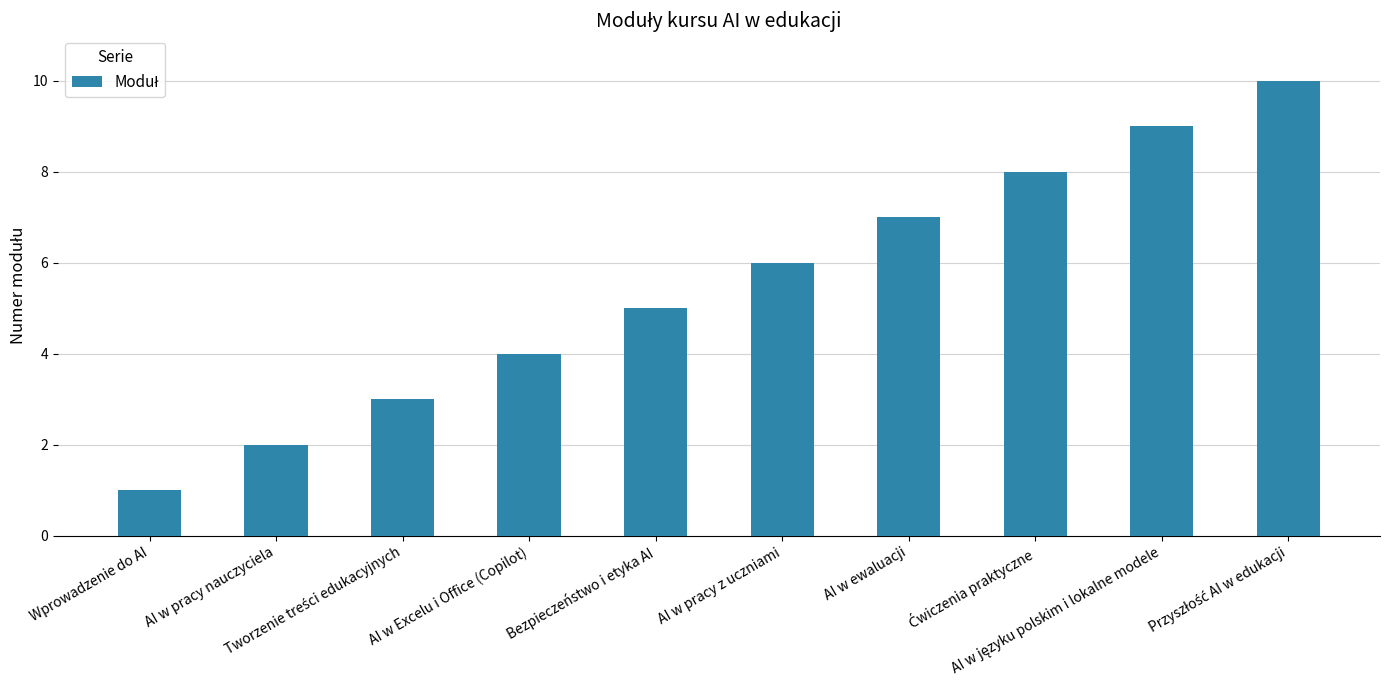

What is the maximum value shown in the chart?

10